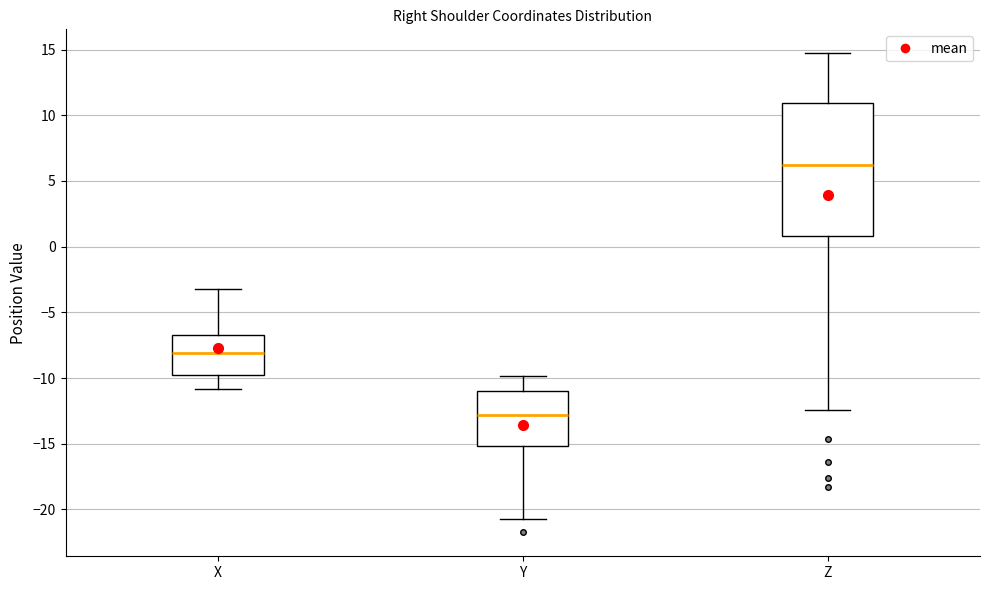

Which box is the tallest, from its lower edge to its upper edge?

Z